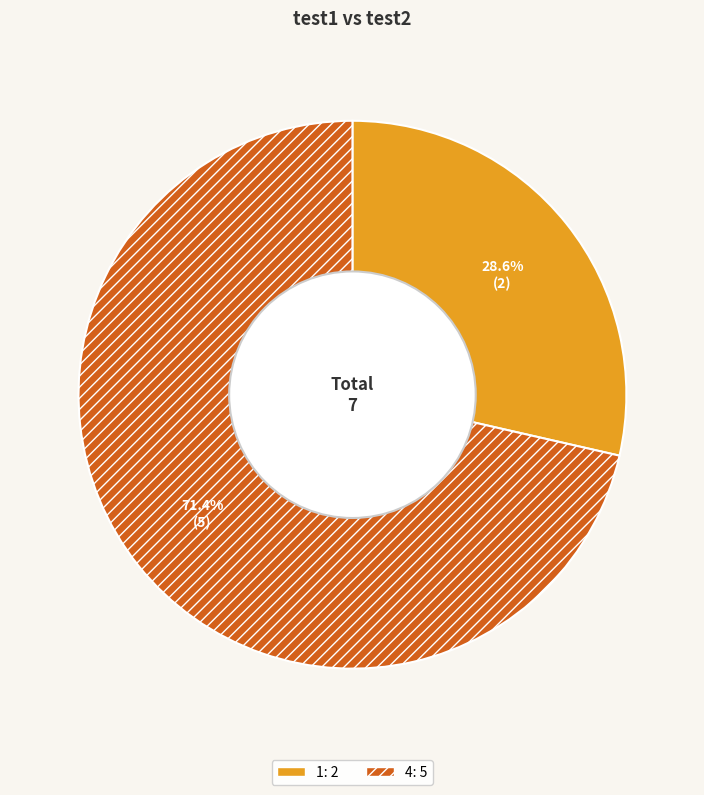

Approximately how many times larger is the value at 4 compared to 1?

2.5